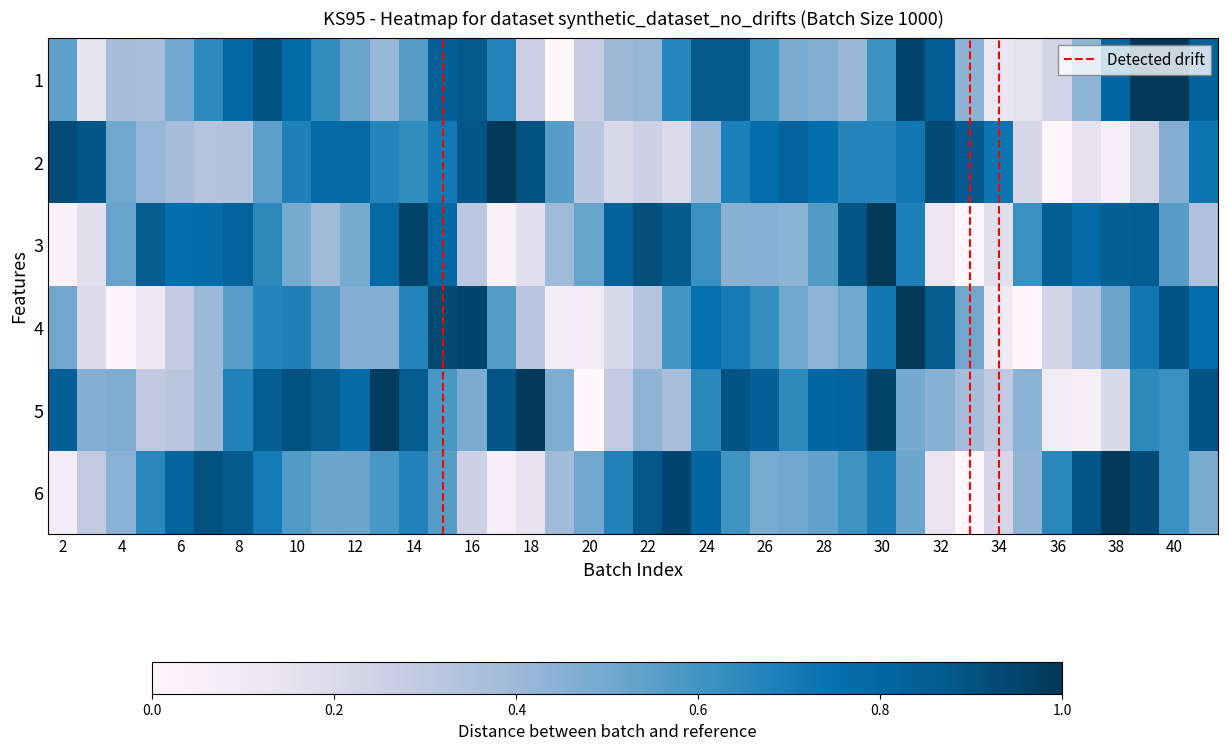

Which series has the largest total across all categories?

Row 5